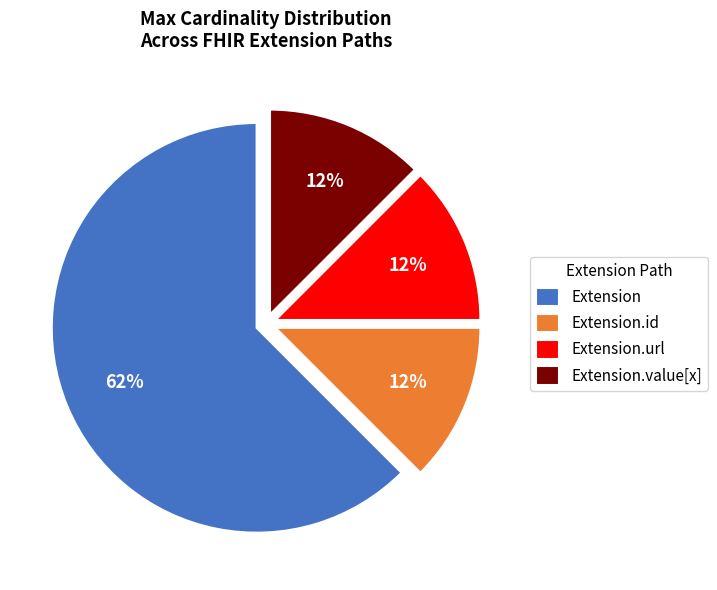

Is the sum of Extension.value[x] and Extension greater than half?

Yes